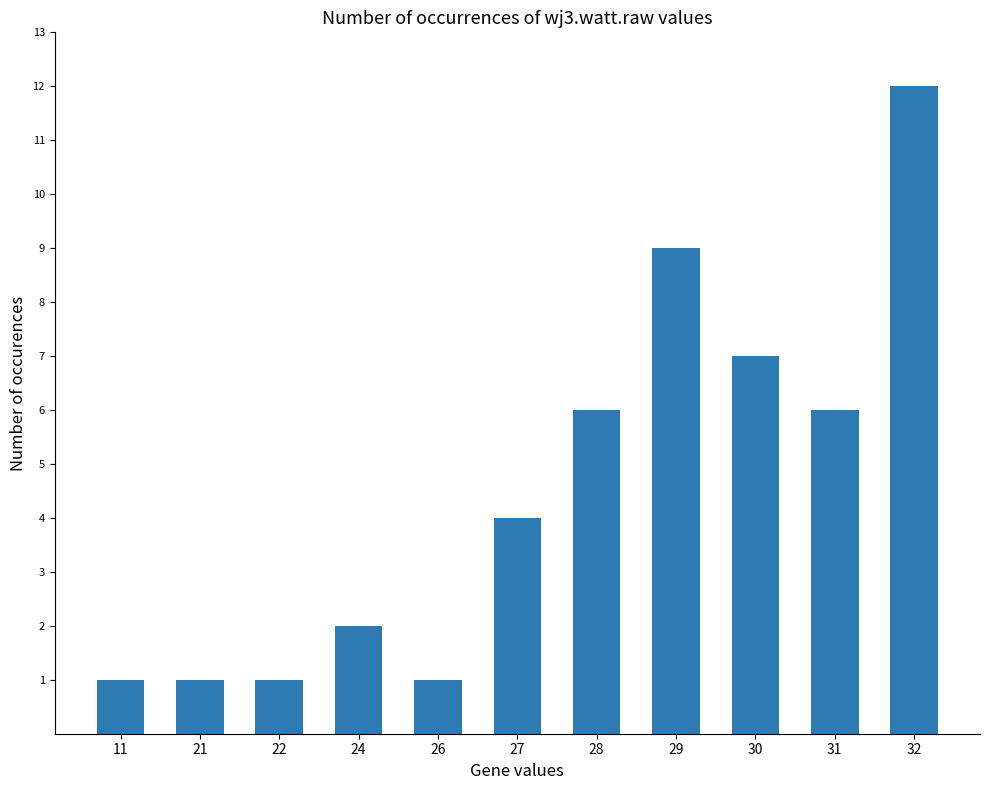

What is the value of the 9th bar from the left?

7